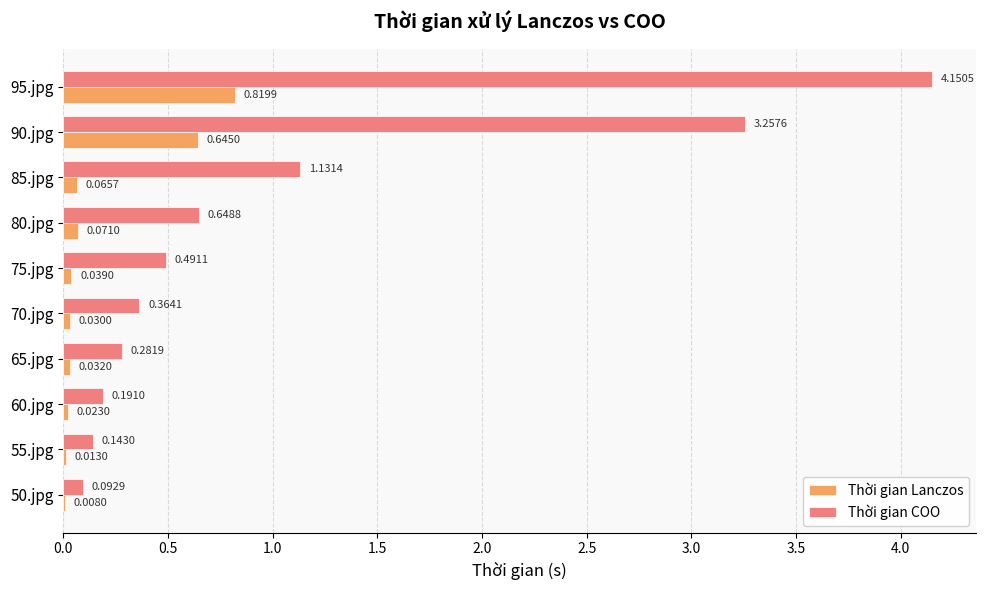

Which series changed the most between 75.jpg and 80.jpg?

Thời gian COO